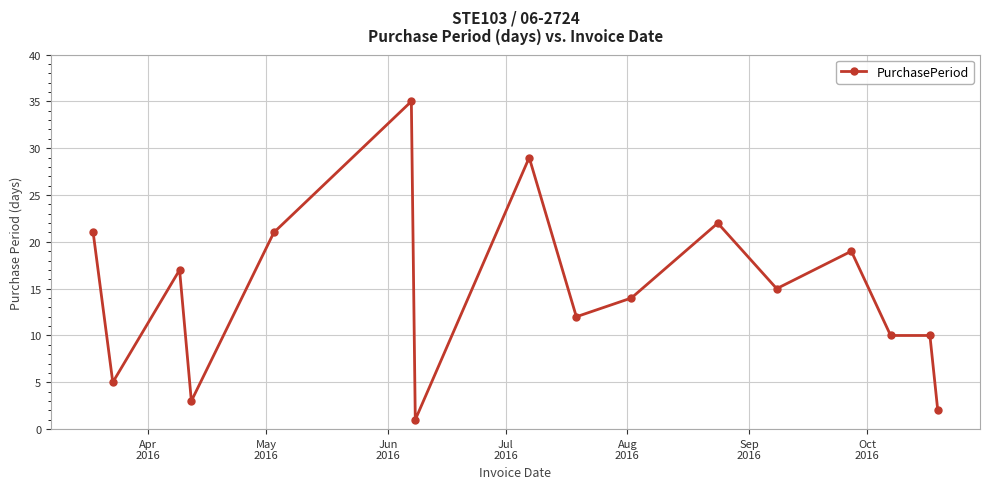

Reading left to right, list all the values displayed in this chart.

21	5	17	3	21	35	1	29	12	14	22	15	19	10	10	2